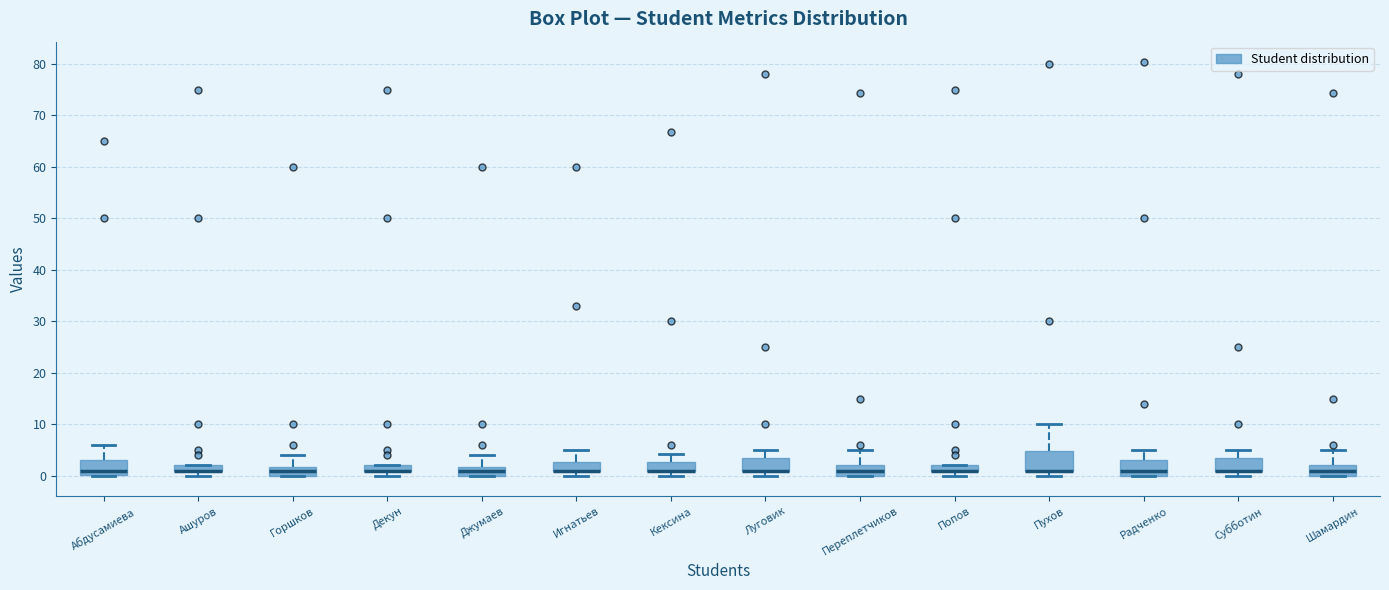

Where is the lower edge of the box for Луговик on the y-axis? The values are not printed on the chart, so give them approximately, as read against the axis.

1